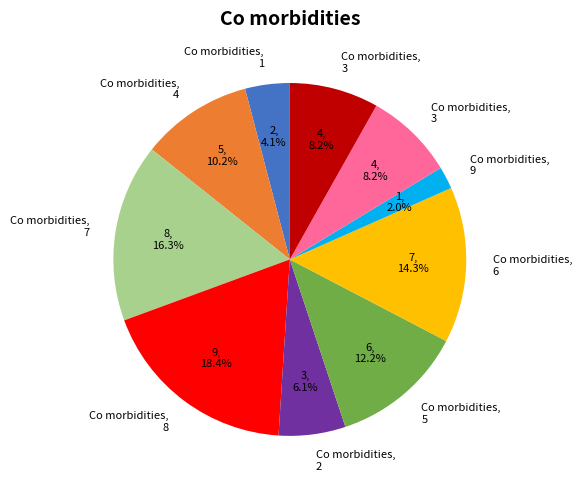

Is there any slice that represents more than half of the pie?

No